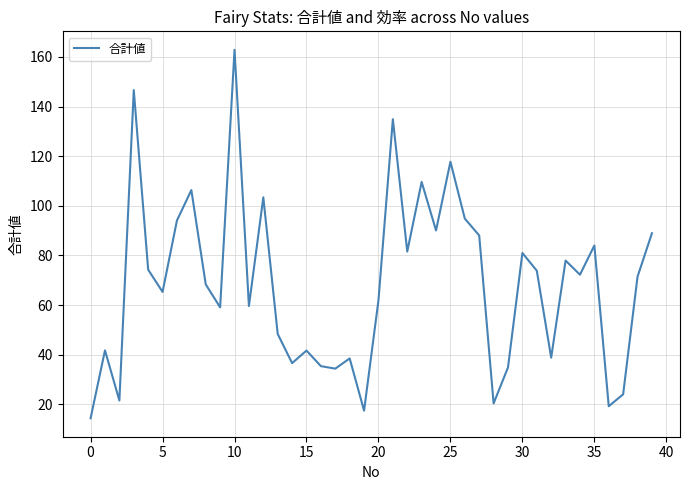

What is the difference between the maximum and minimum values?

148.5